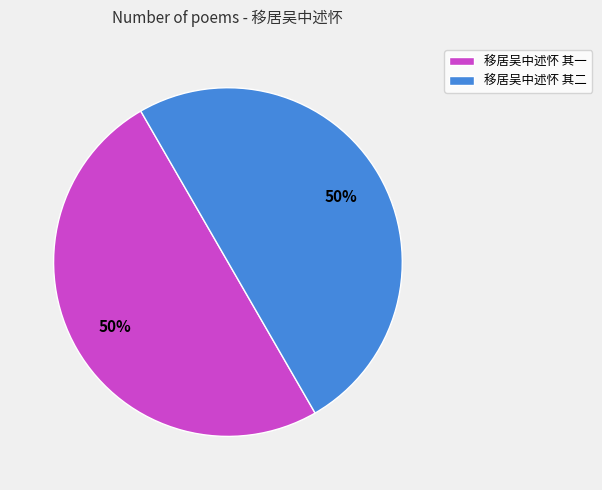

To the nearest percent, what is the combined percentage of 移居吴中述怀 其一 and 移居吴中述怀 其二?

100%